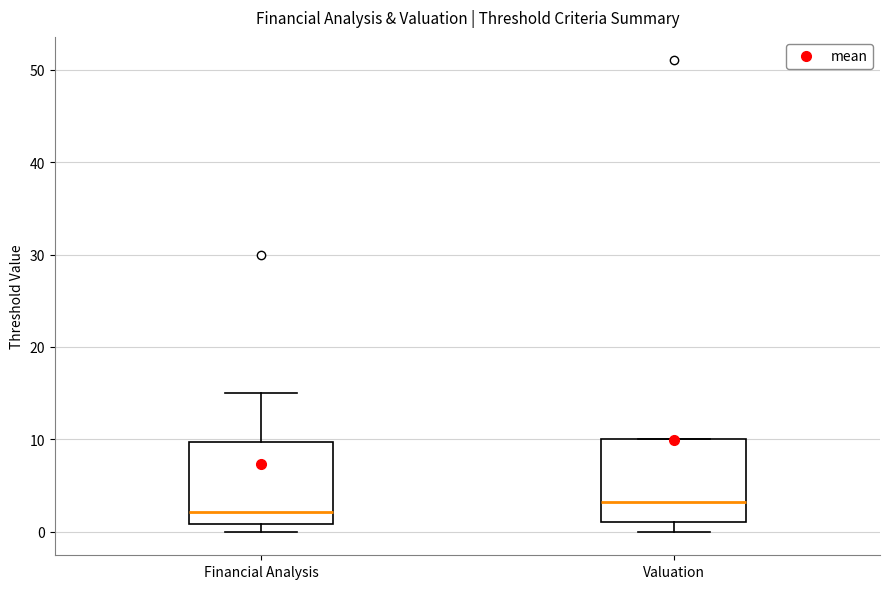

Where does the upper whisker of the box for Financial Analysis end on the y-axis? The values are not printed on the chart, so give them approximately, as read against the axis.

15